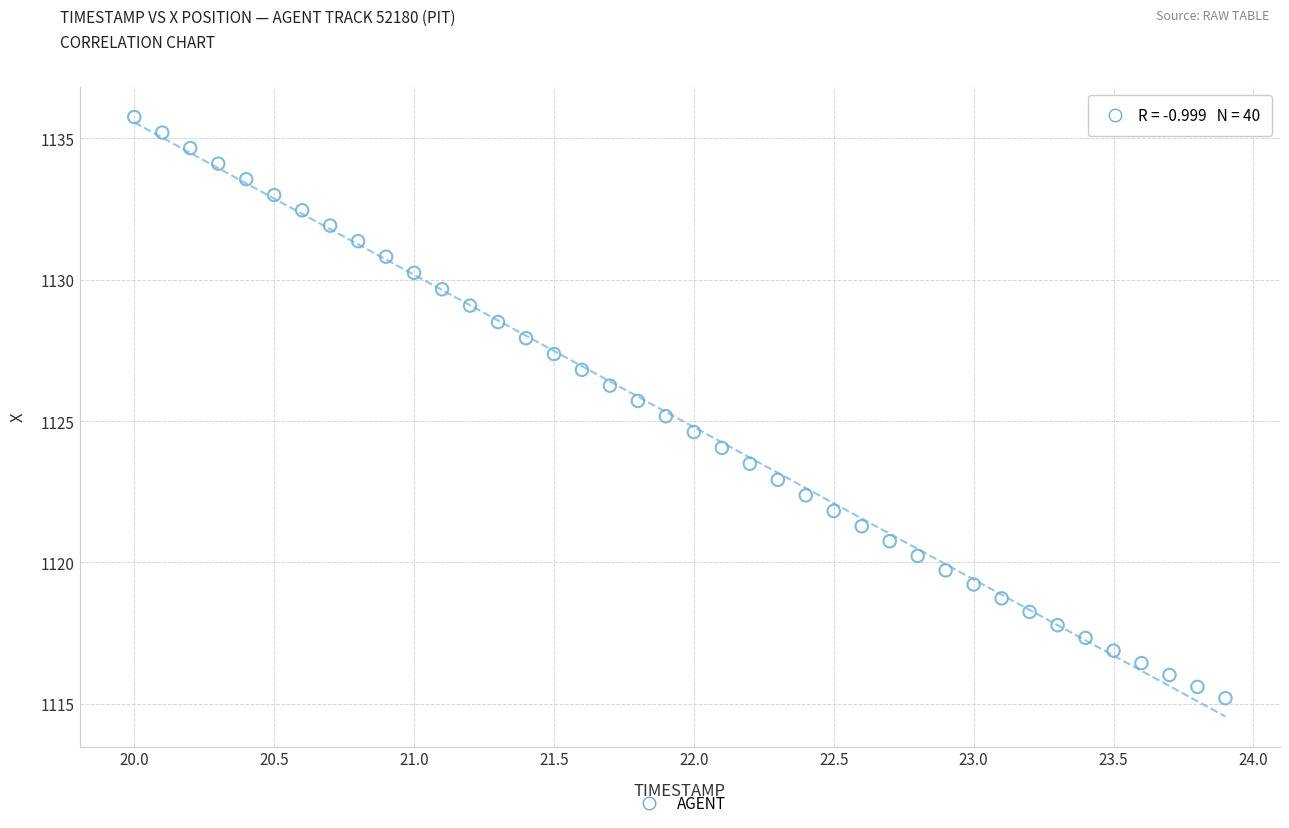

What is the range of X values (max minus min)?

3.9